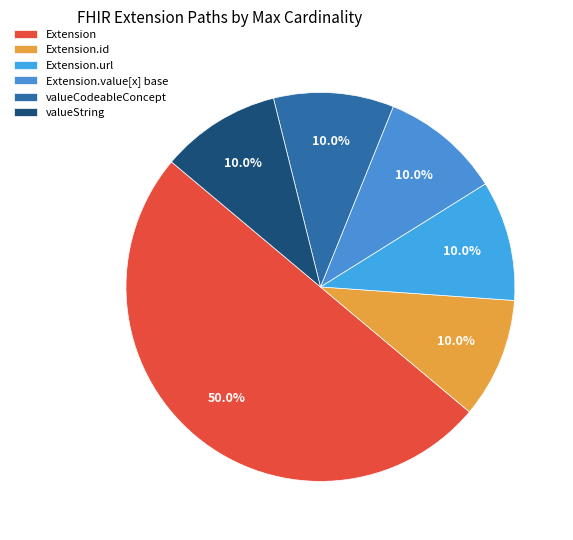

How many segments does this pie chart have?

6